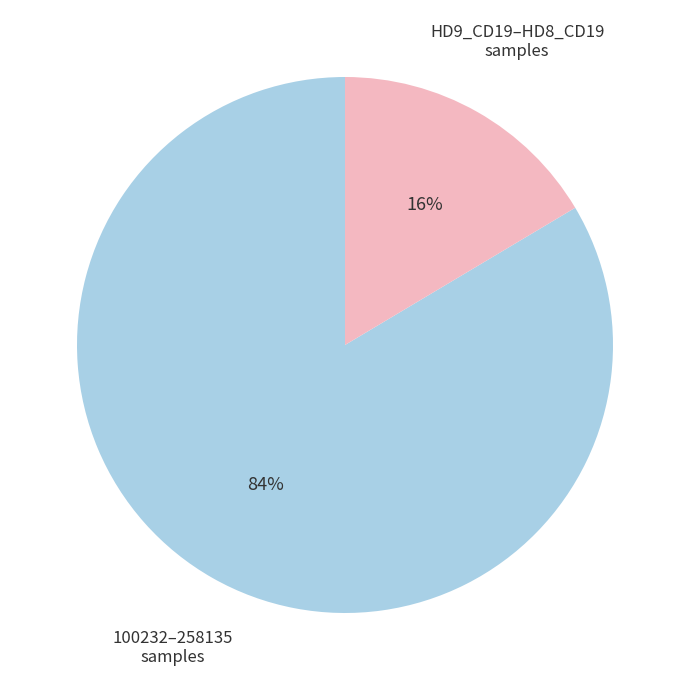

How many slices are in this pie chart?

2